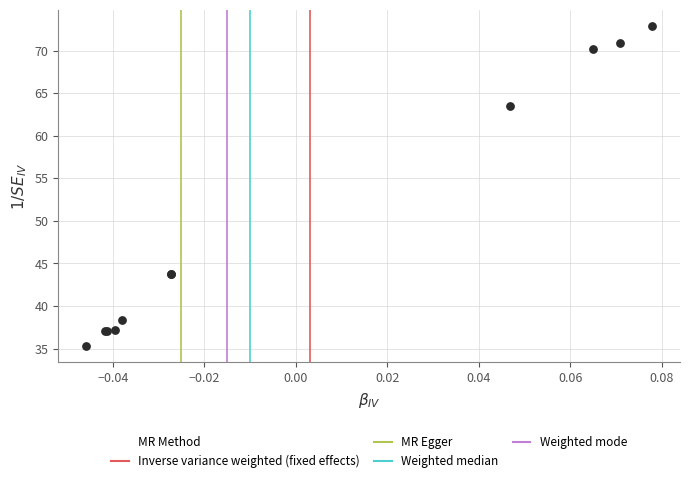

What Y value in the scatter plot is closest to 54?

63.5